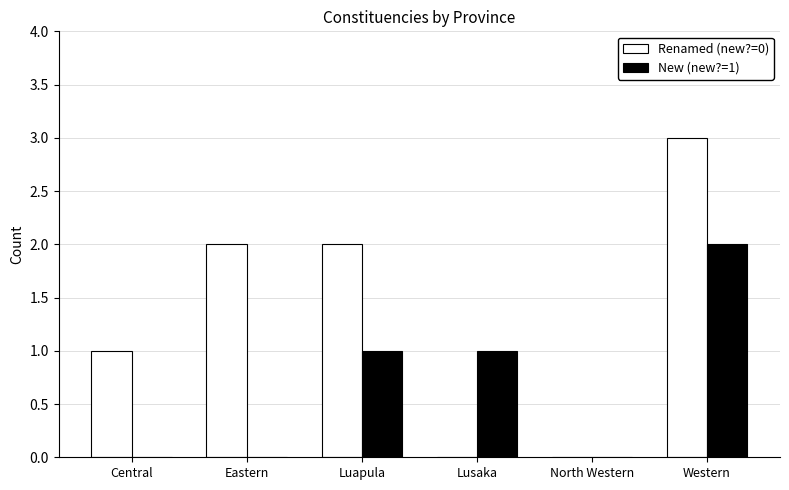

Between North Western and Western, which series saw the biggest shift?

Renamed (new?=0)